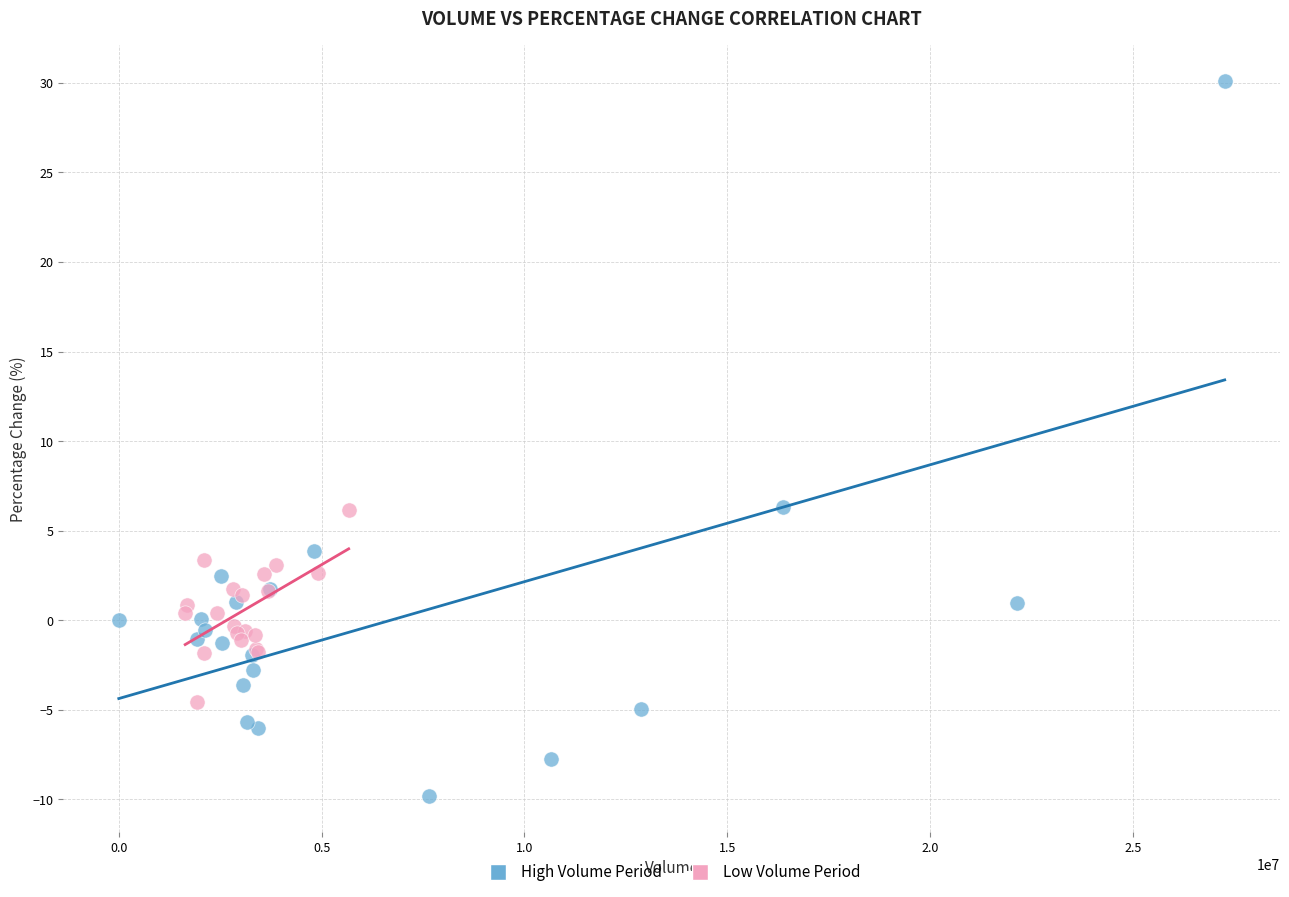

Which series contains the lowest Y value?

High Volume Period